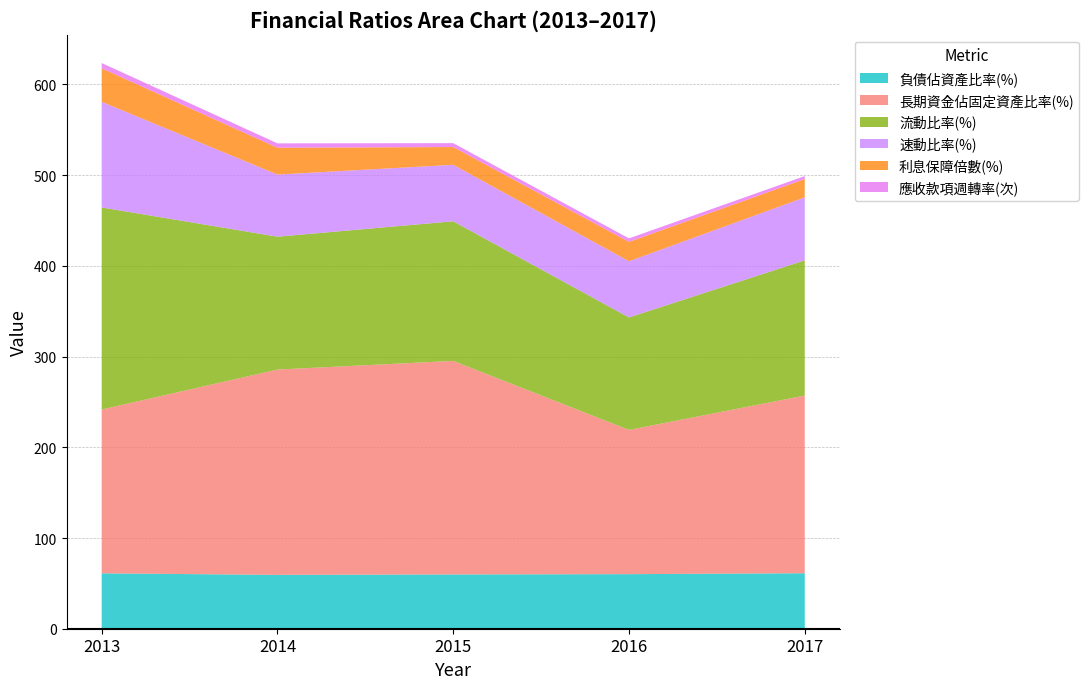

Reading right to left, extract all data points from this chart.

負債佔資產比率(%): 61.2	60.1	59.8	59.4	61.1
長期資金佔固定資產比率(%): 195.9	159.0	235.4	226.3	180.6
流動比率(%): 149.0	124.0	153.9	146.5	222.7
速動比率(%): 69.5	61.9	62.3	68.5	116.4
利息保障倍數(%): 20.2	21.4	19.6	29.6	36.9
應收款項週轉率(次): 3.2	3.9	4.3	4.8	5.8